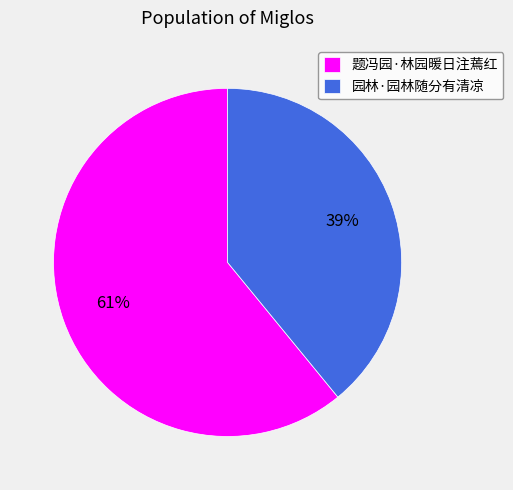

Is it true that 题冯园·林园暖日注蔫红 is 53% of the pie?

False